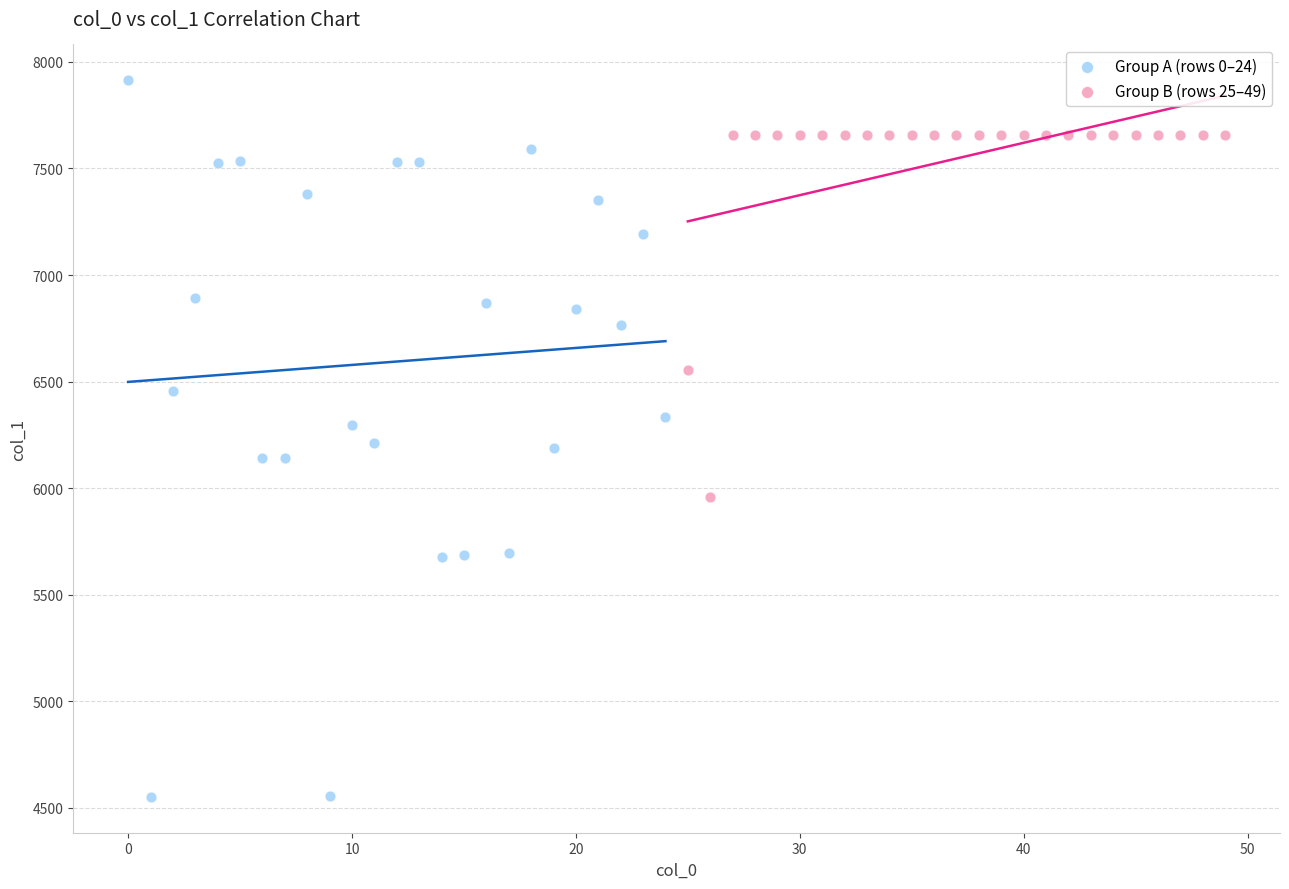

Which series contains the highest Y value?

Group A (rows 0–24)